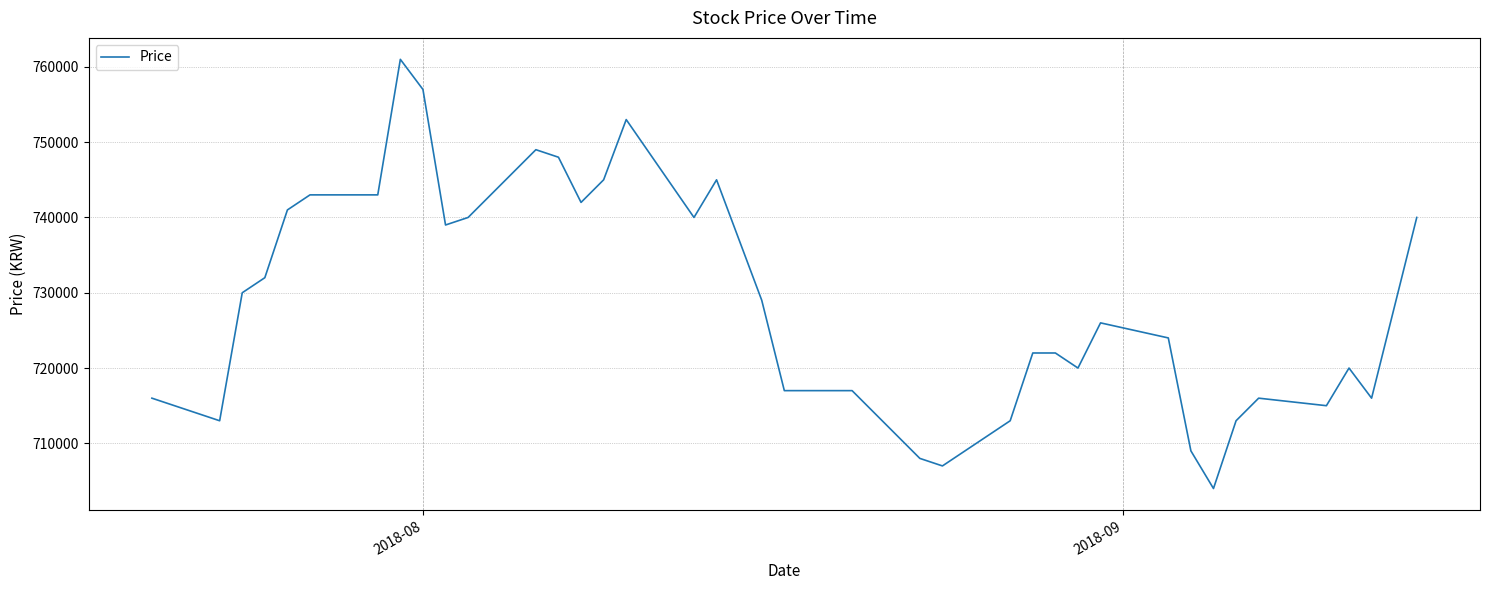

What is the maximum value shown in the chart?

761000